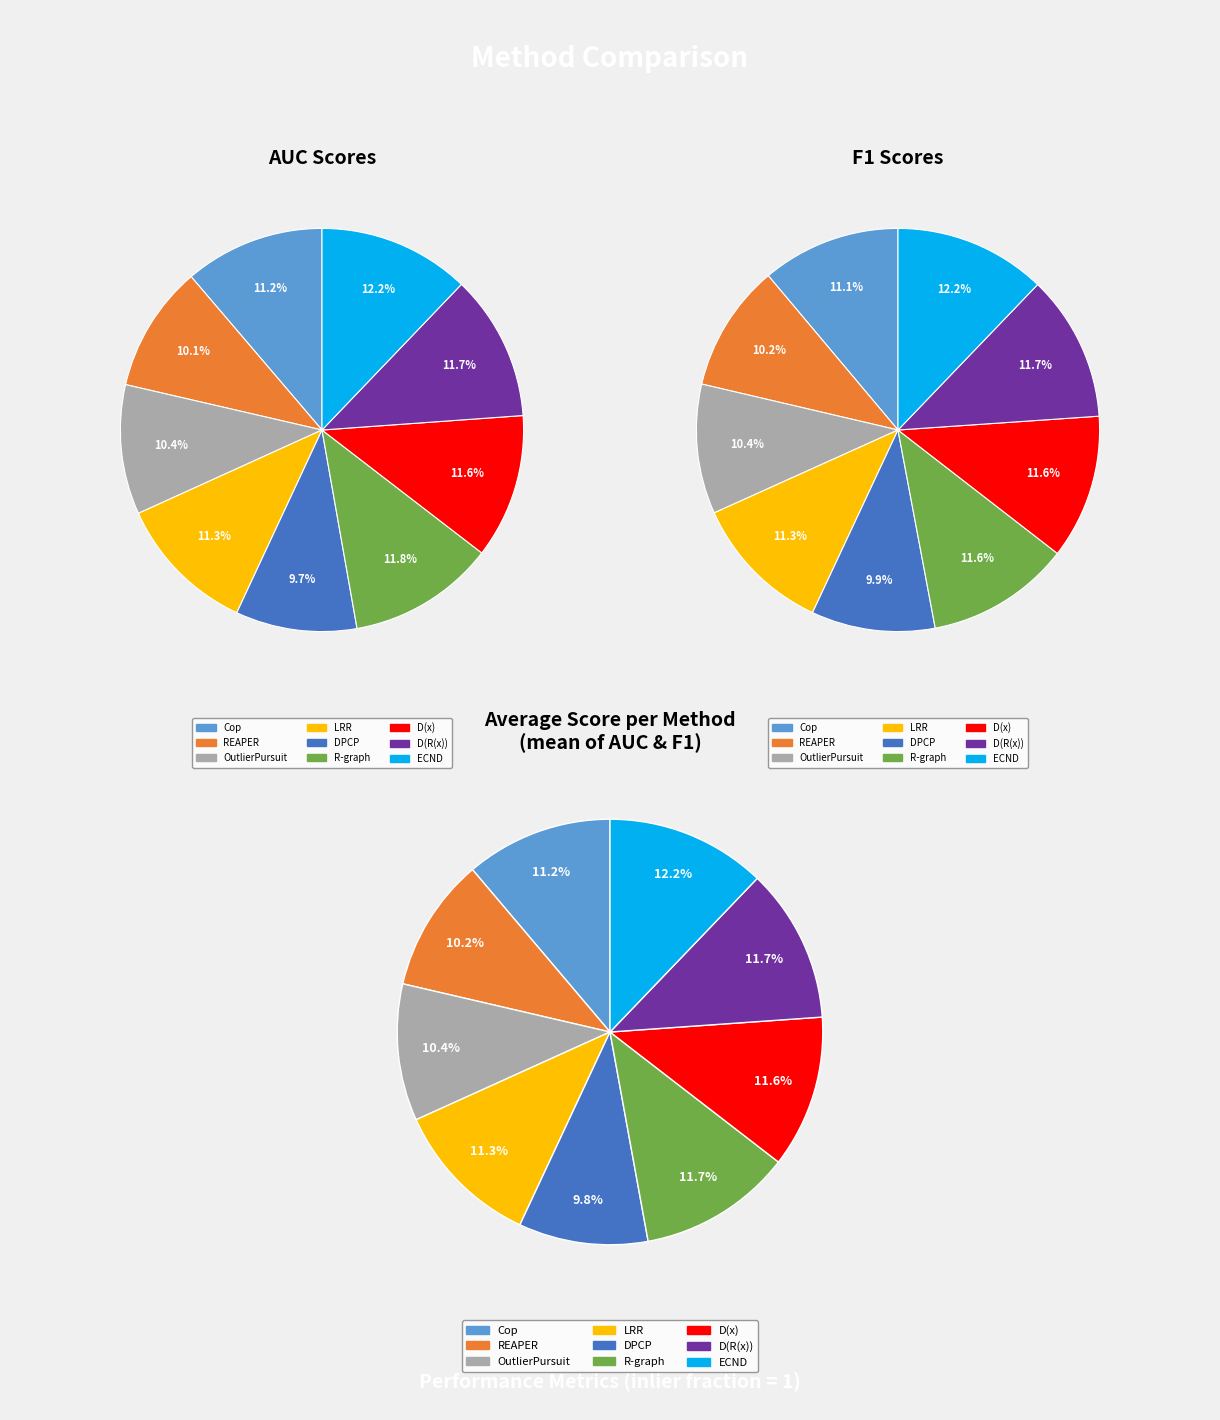

To the nearest percent, what is the difference between the Cop and D(R(x)) slice percentages?

1%